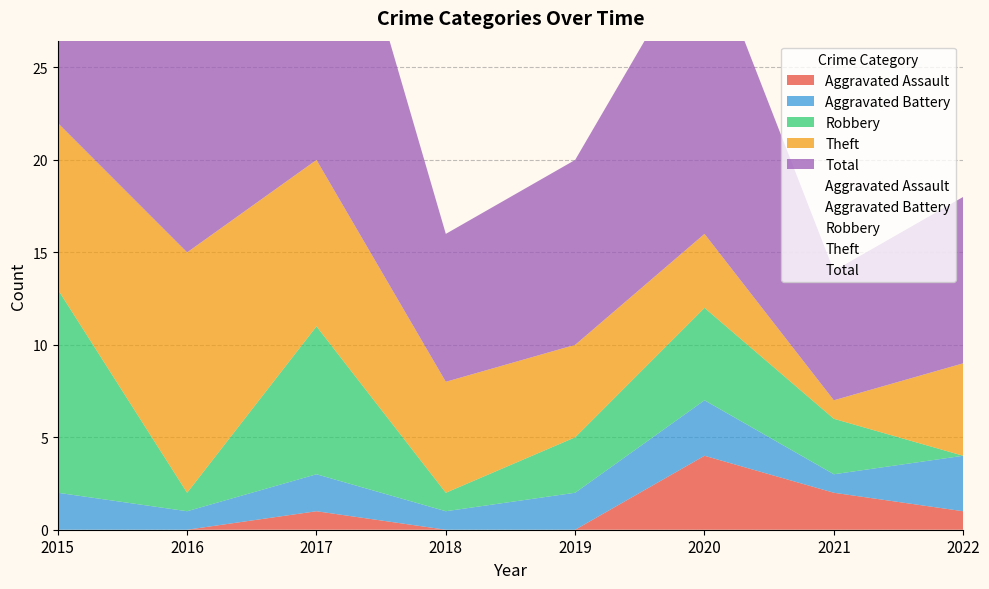

Which label corresponds to the smallest value in the chart?

2015